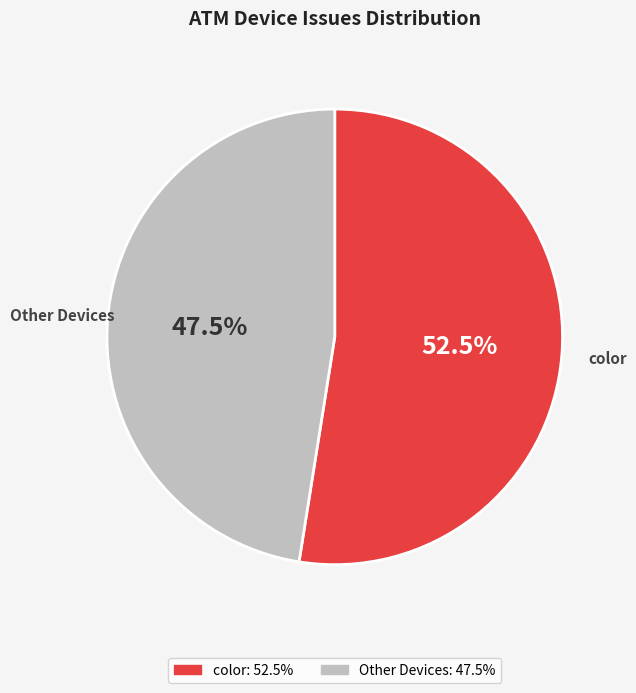

Is there a majority slice in this chart?

Yes